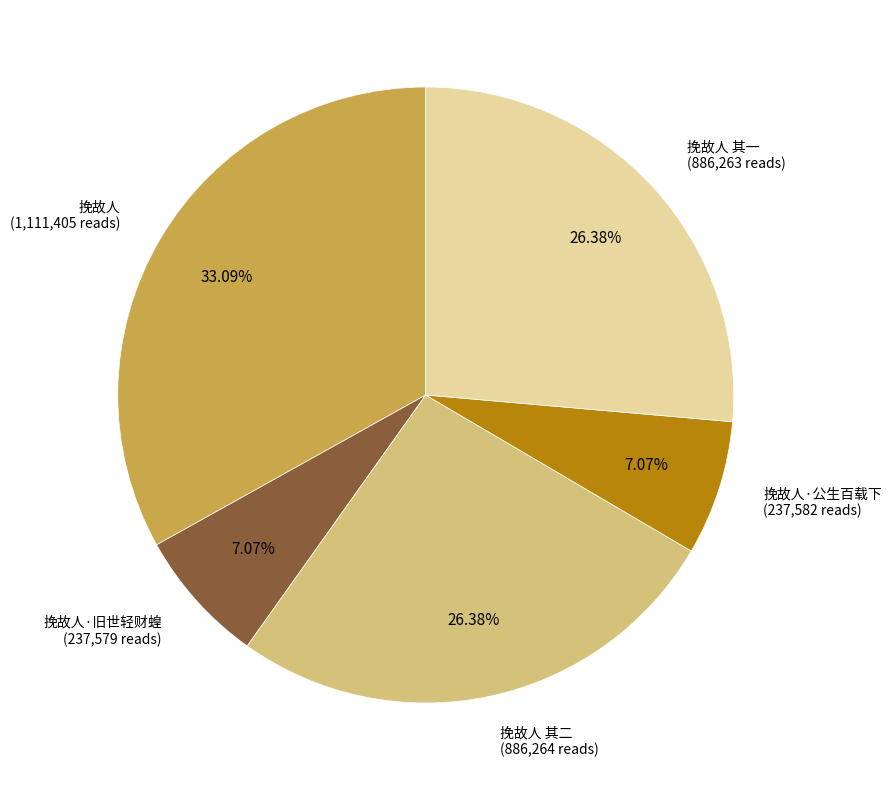

Count the number of slices in the pie.

5